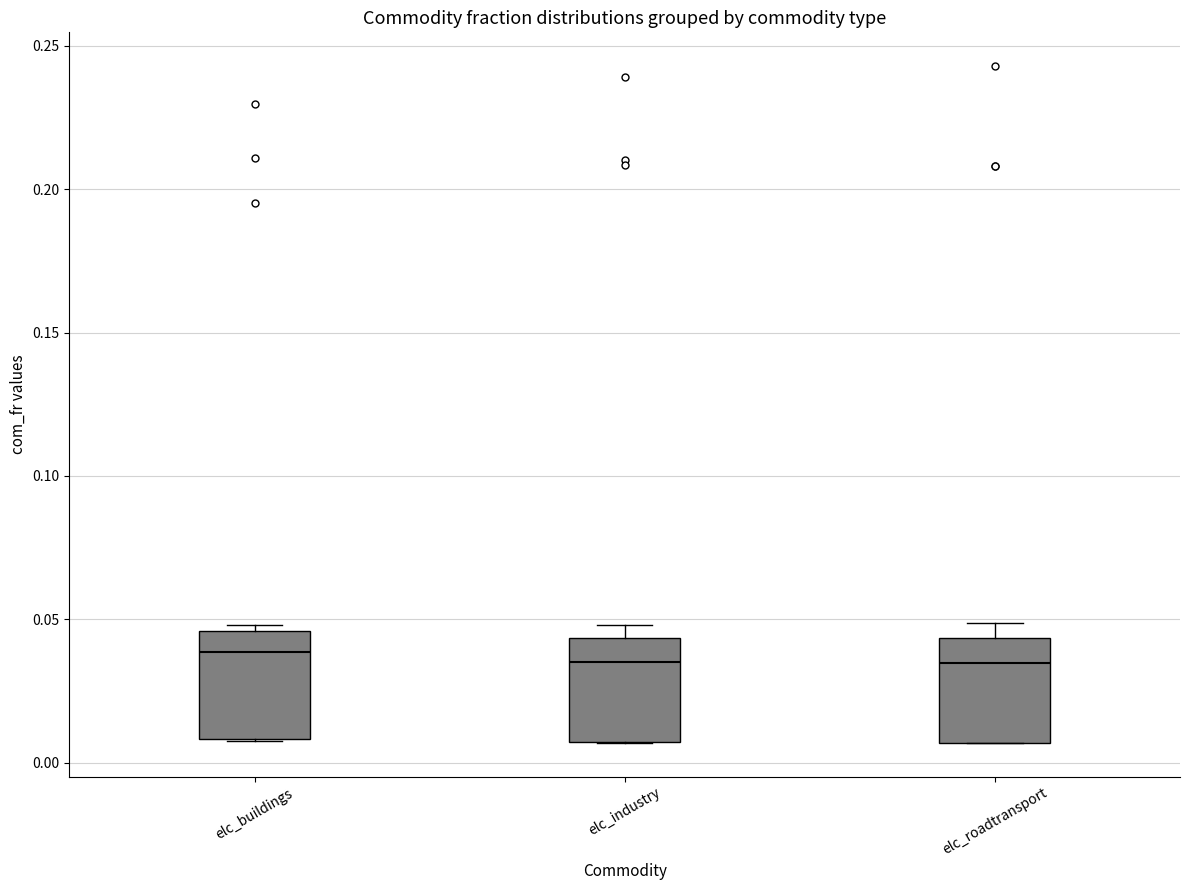

Where is the lower edge of the box for elc_roadtransport on the y-axis? The values are not printed on the chart, so give them approximately, as read against the axis.

0.005